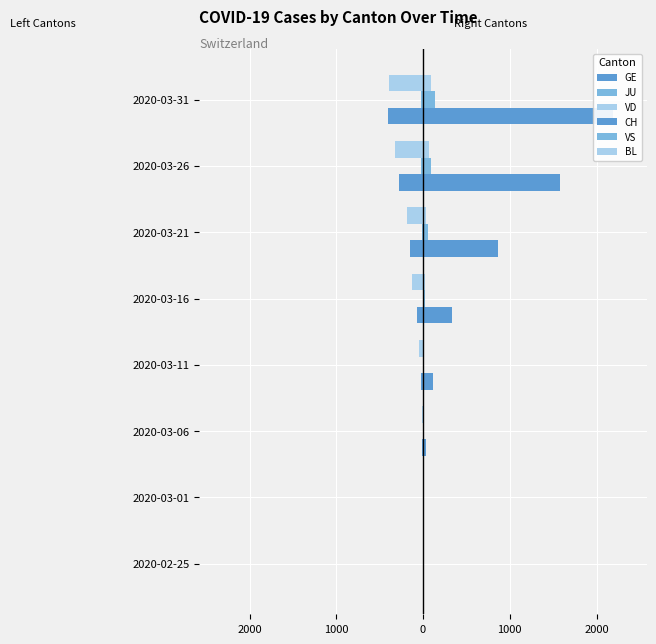

What is the difference between the second highest and minimum values in the GE series?

402